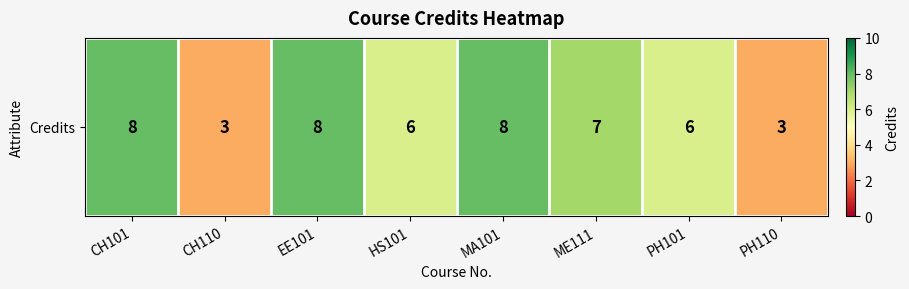

Which category has the highest value across all series?

CH101